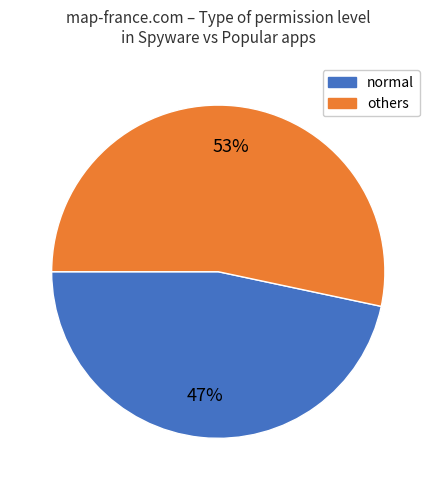

Do normal and others together represent more than half of the pie?

Yes